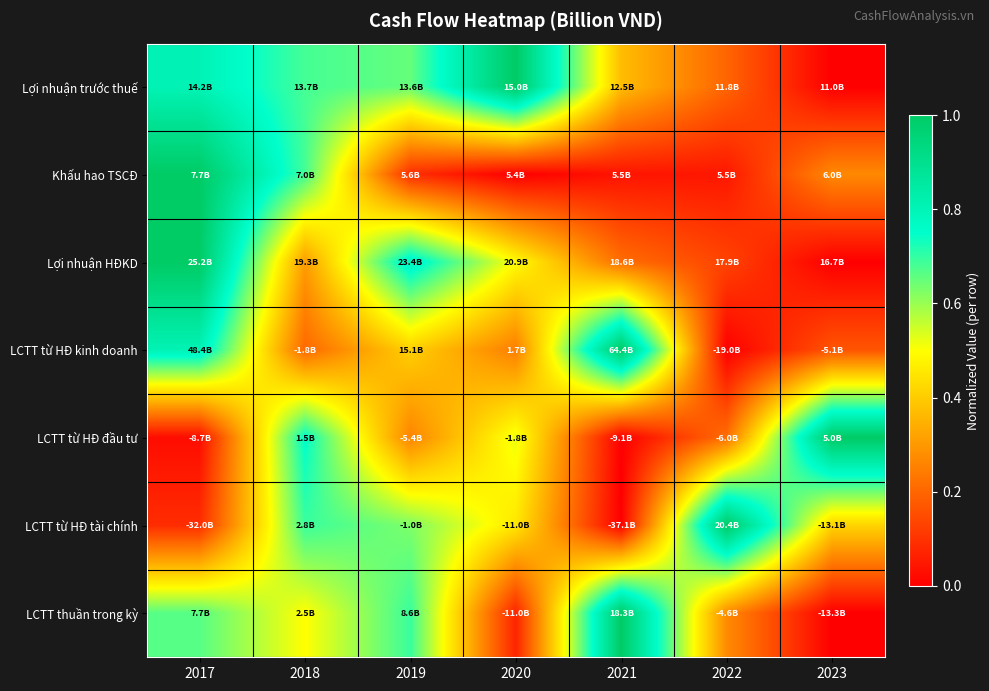

Count the number of categories in the chart.

7